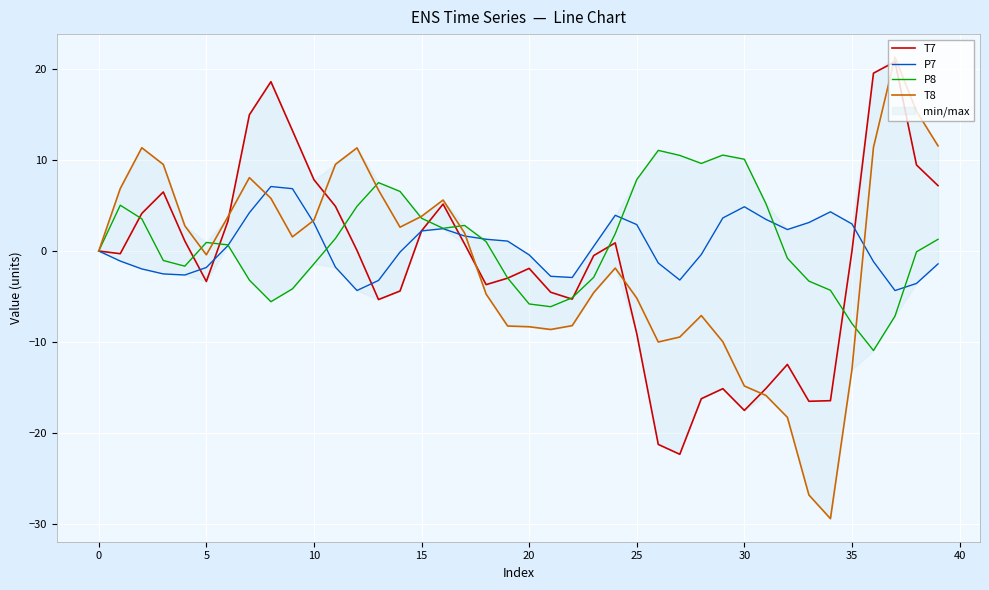

True or false: T8 has more than 1 points higher than both neighbors.

True